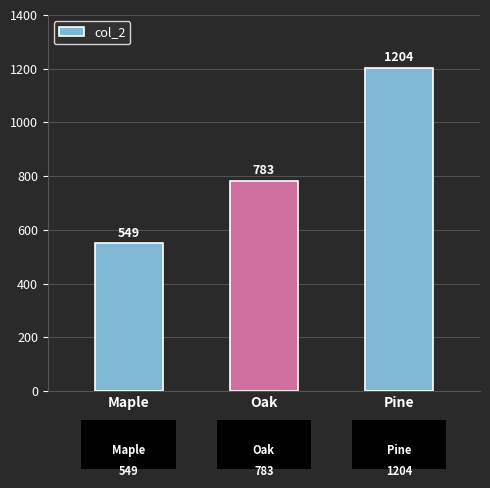

Does the chart contain any negative values?

No